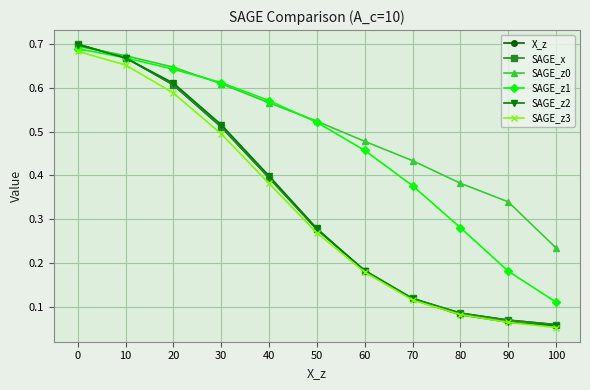

Is this an area chart (filled region under the line)?

No